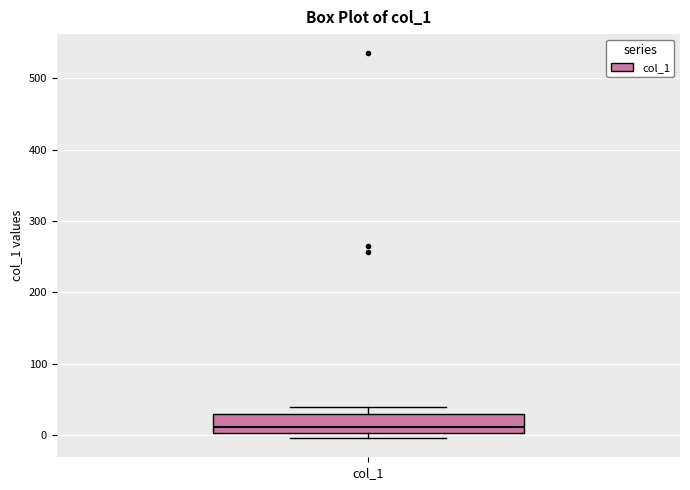

Where is the upper edge of the box for col_1 on the y-axis? The values are not printed on the chart, so give them approximately, as read against the axis.

30